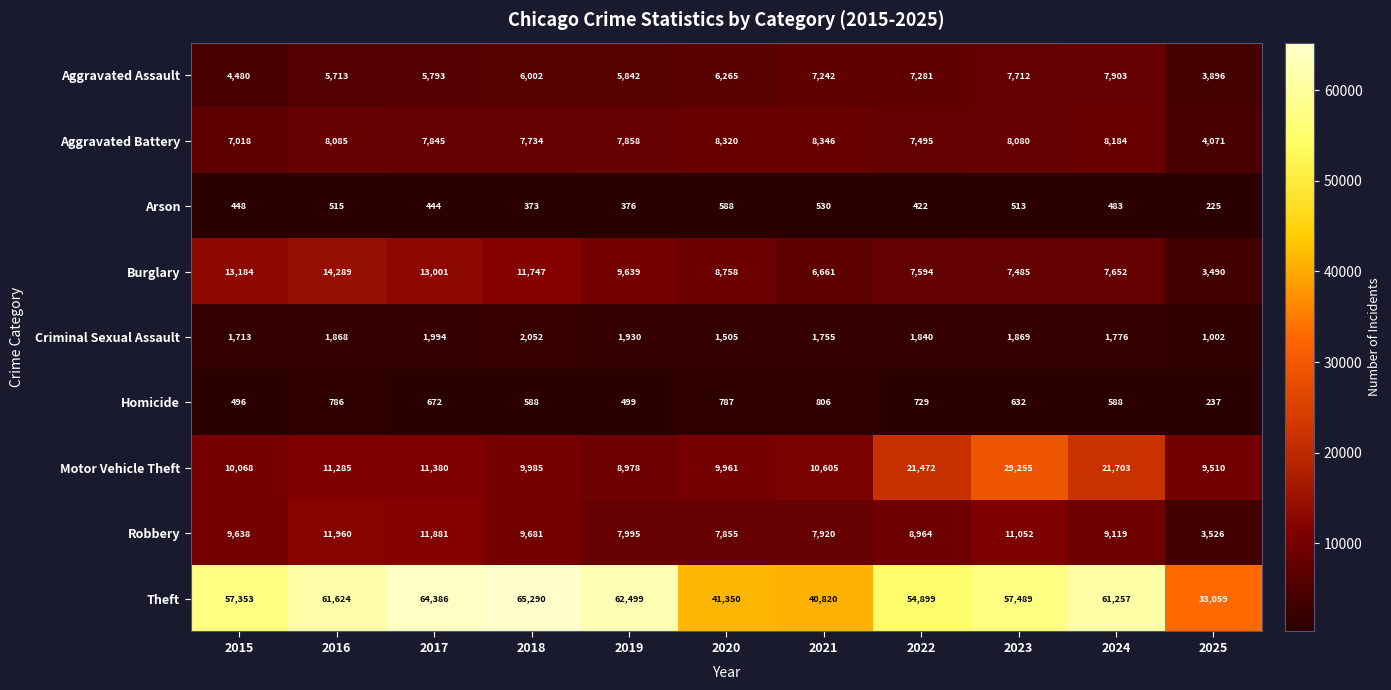

Which series has the largest total across all categories?

Theft